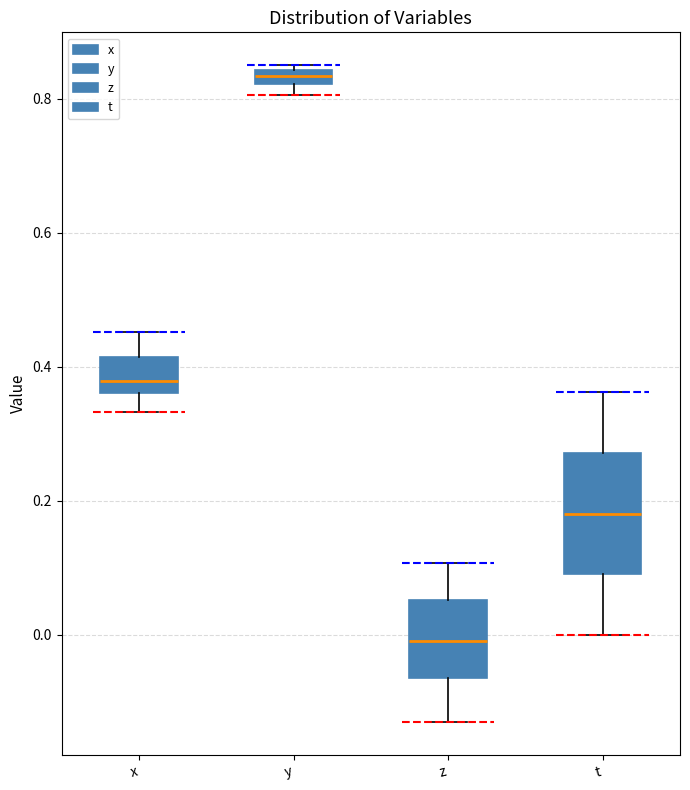

Which box's median line is the highest?

y